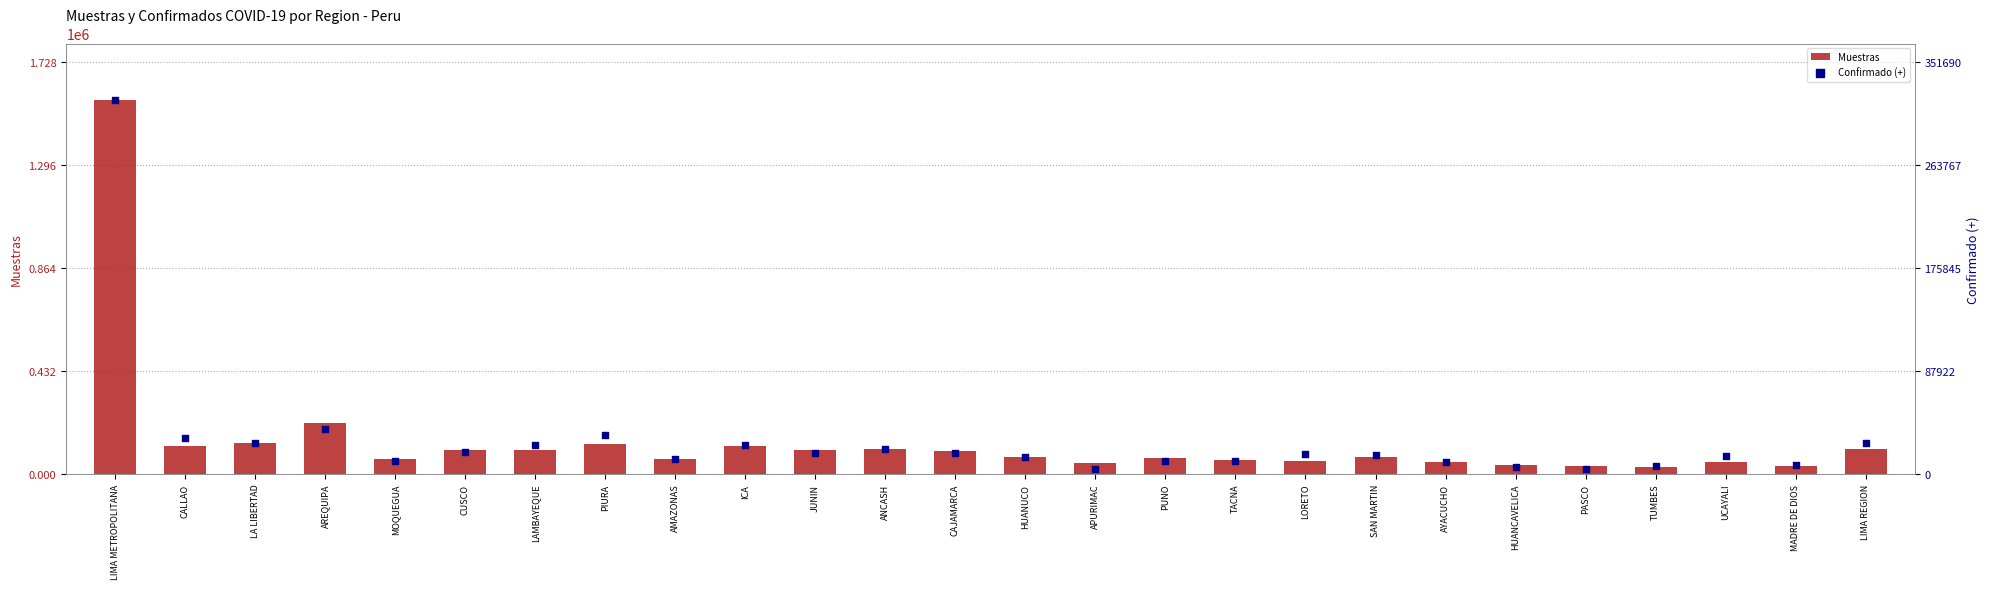

What are all the series names shown in the legend?

Muestras, Confirmado (+)